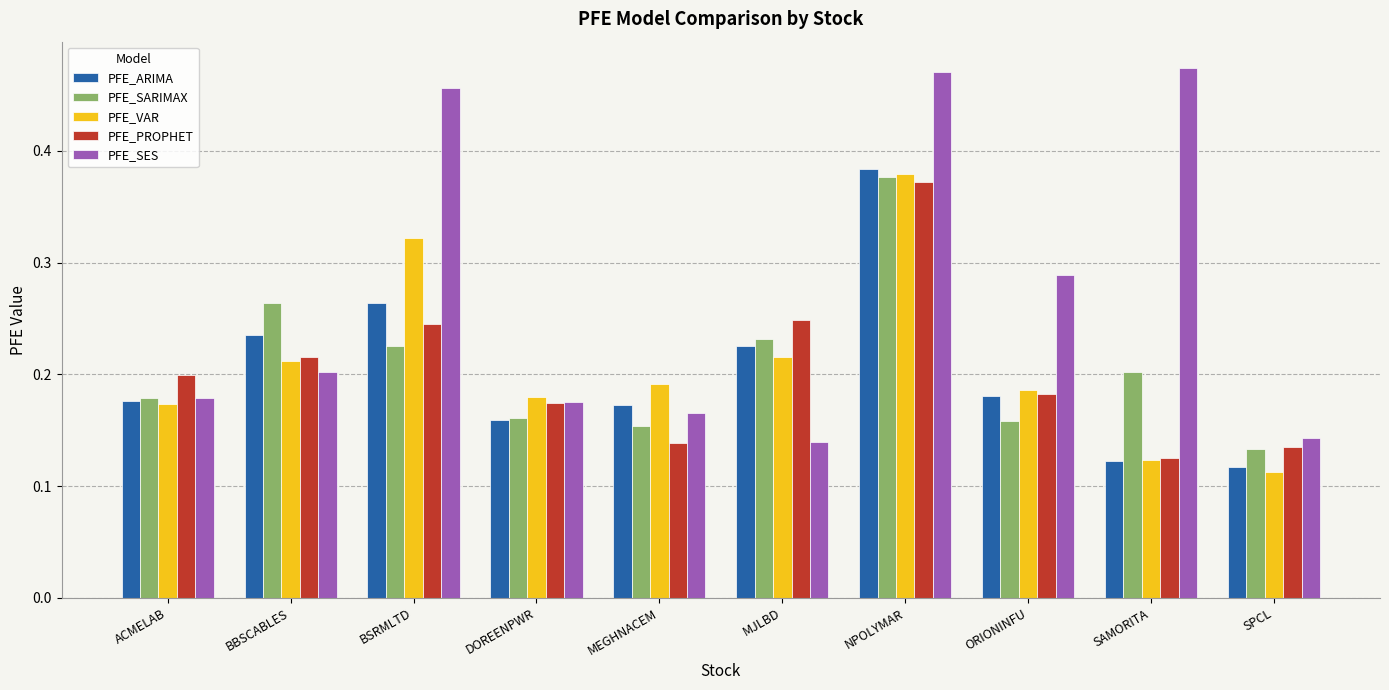

Between ACMELAB and SPCL, which series saw the biggest shift?

PFE_PROPHET